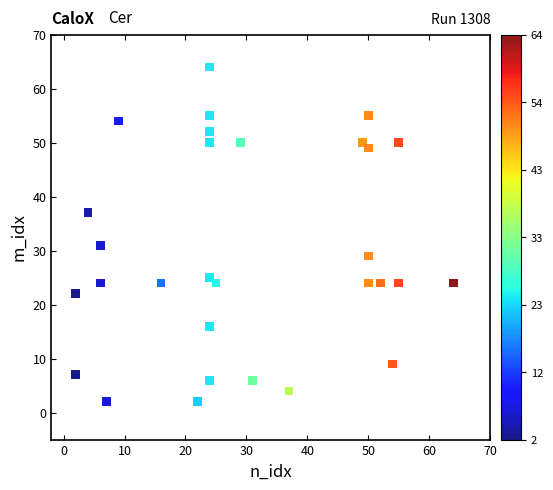

What Y value in the scatter plot is closest to 33?

31